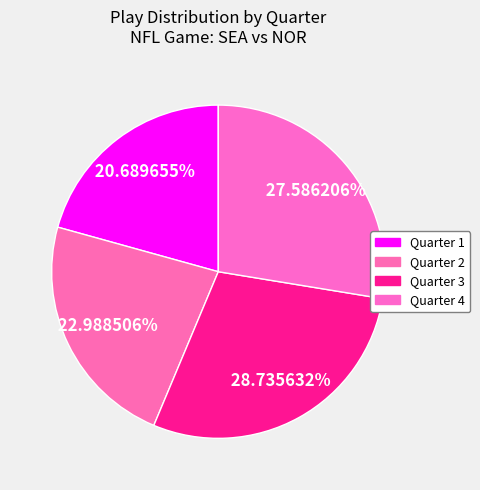

Which has a higher value, Quarter 2 or Quarter 4?

Quarter 4